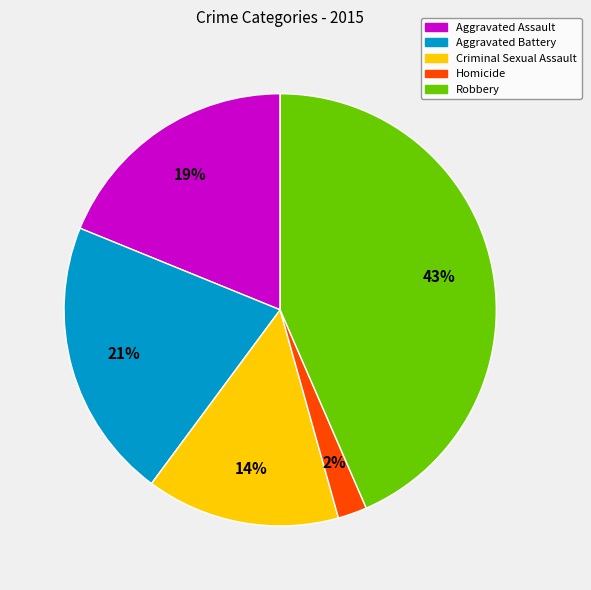

How many slices are in this pie chart?

5